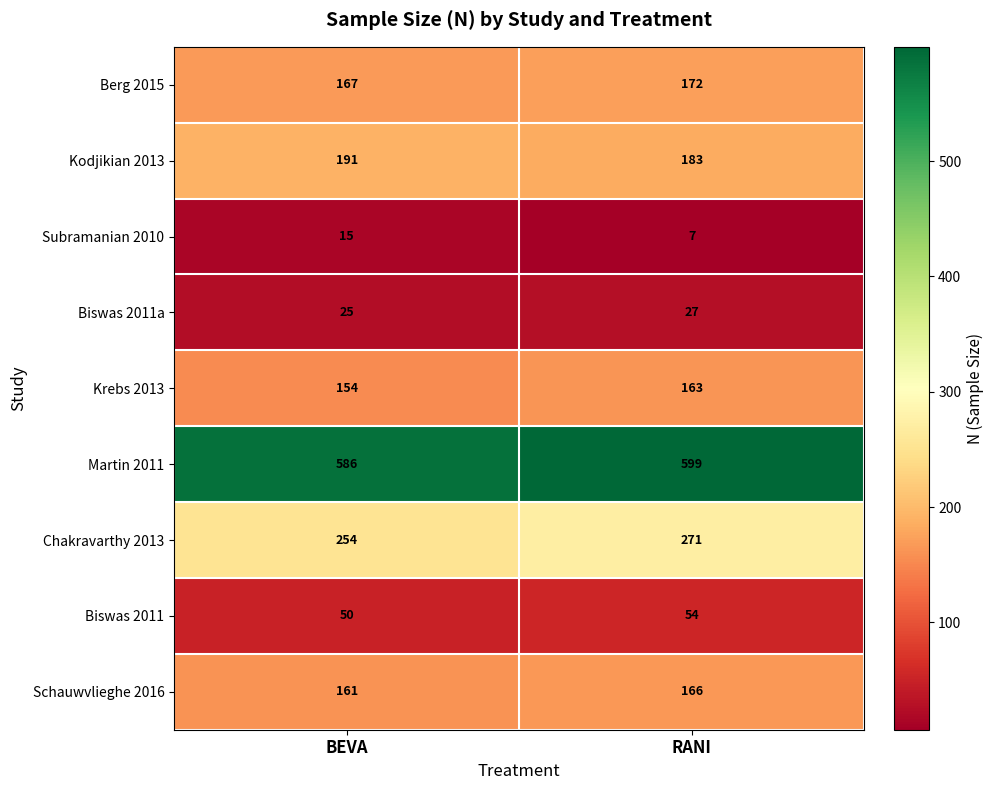

The value of Krebs 2013 at BEVA is 154. True or false?

True